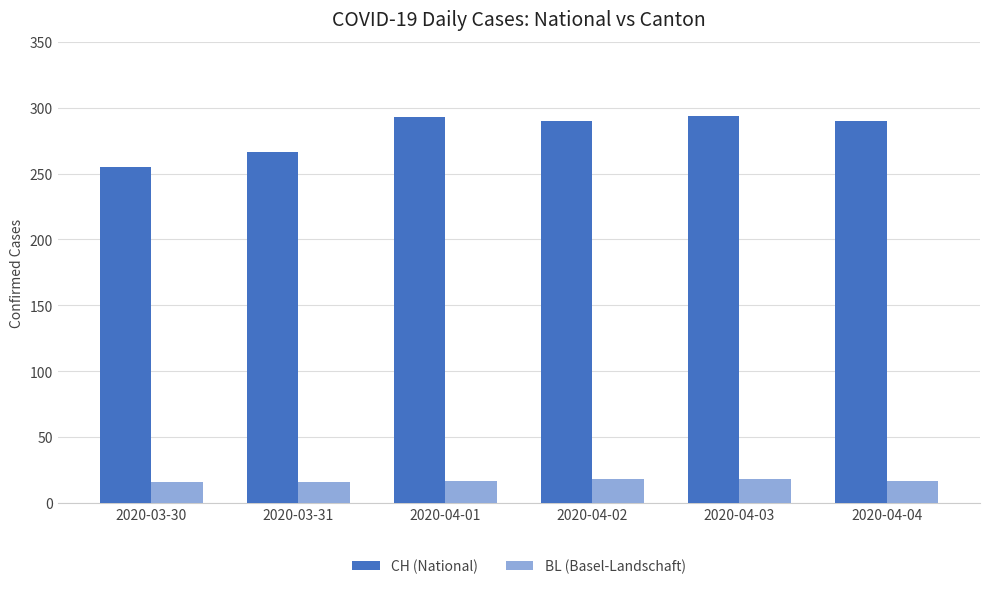

Count the number of categories in the chart.

6